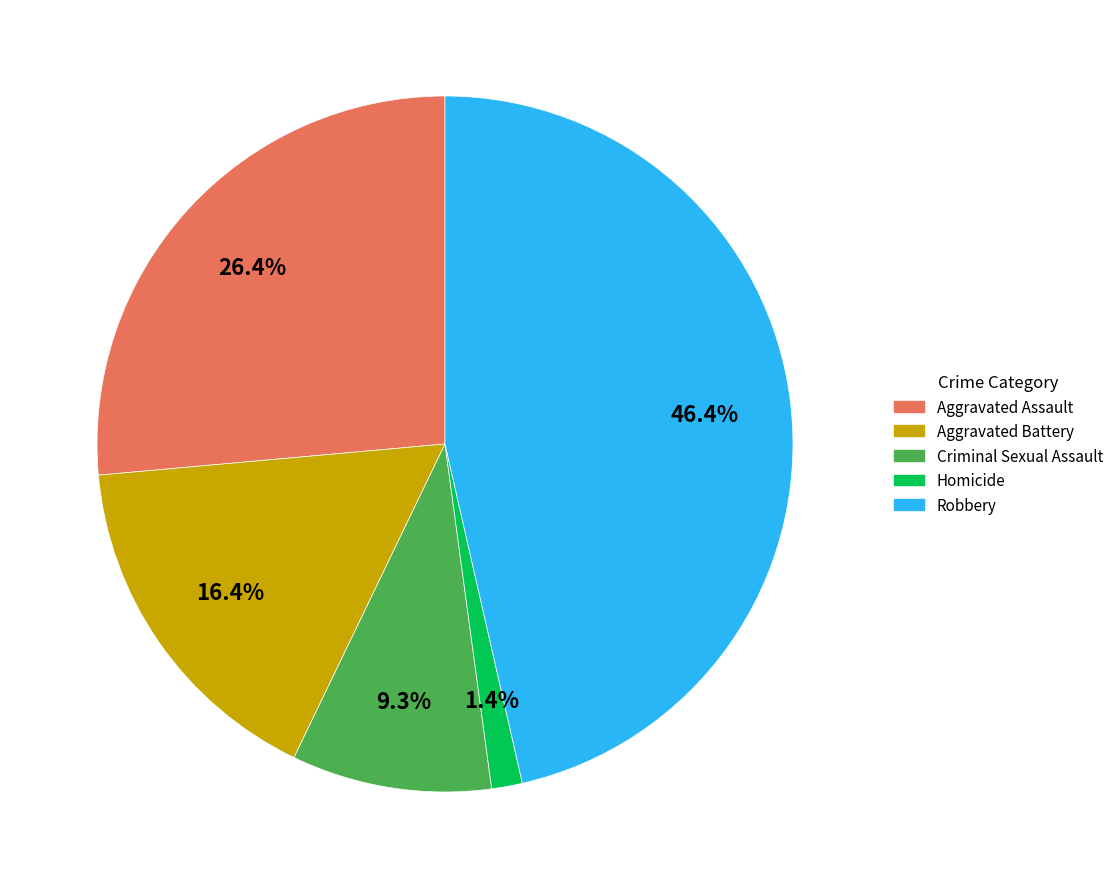

The Aggravated Assault slice represents 26% of the pie. True or false?

True